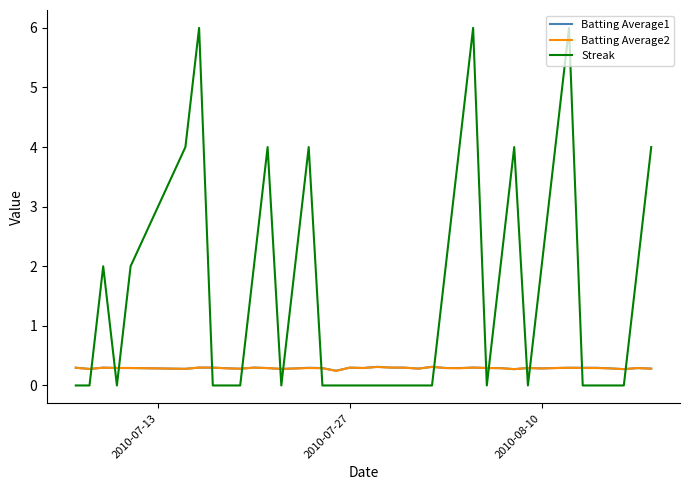

Which series has the widest spread of values?

Streak